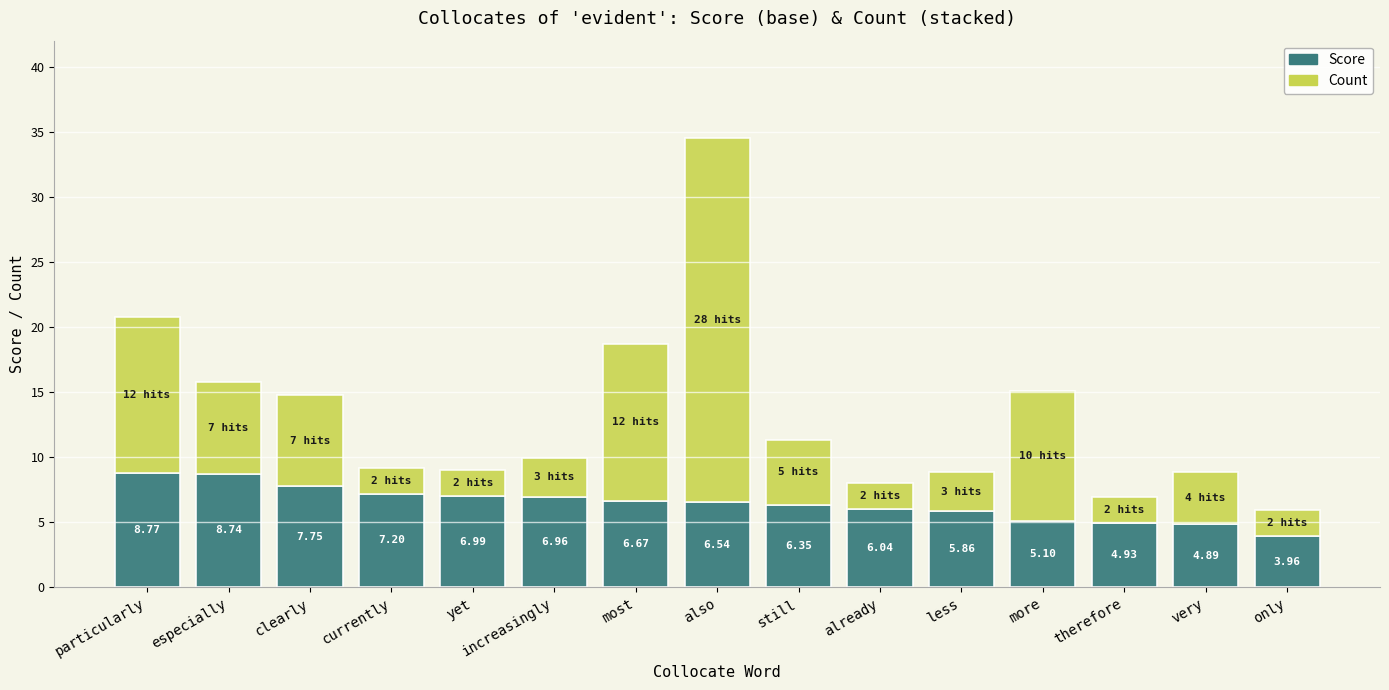

At which label does Score first exceed 6?

particularly